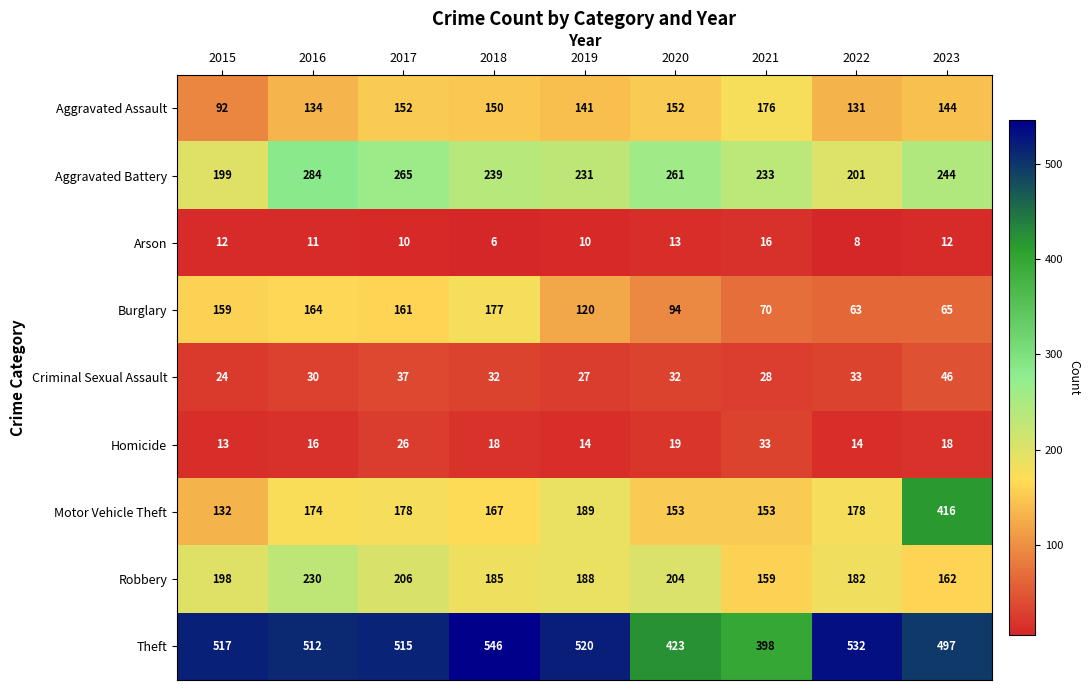

True or false: Criminal Sexual Assault has a value of 47 at 2020.

False